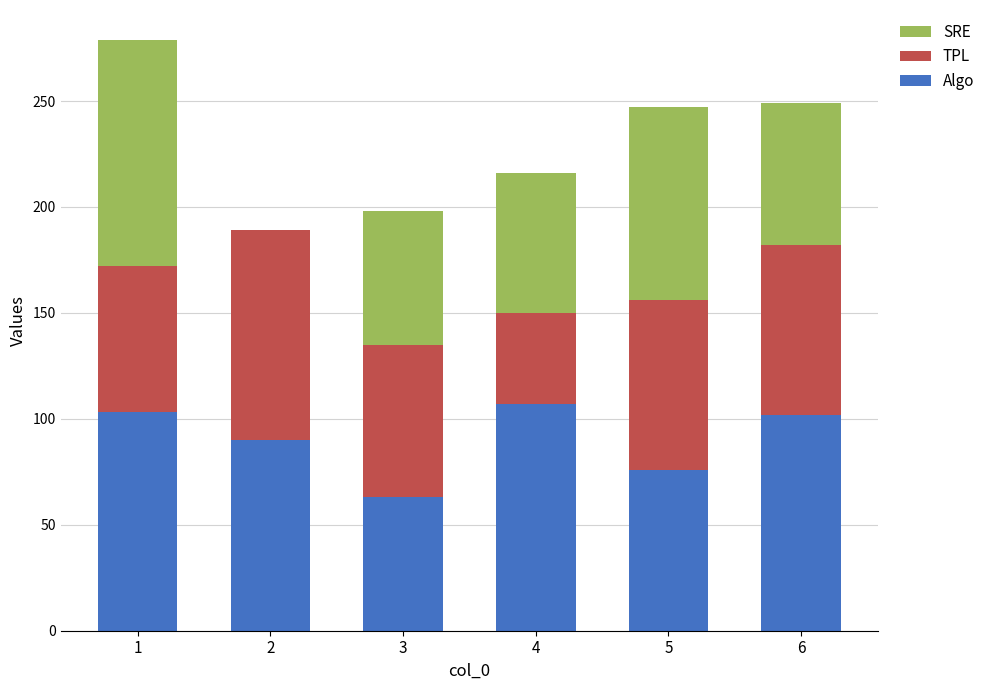

The value of Algo at 1 is 103. True or false?

True